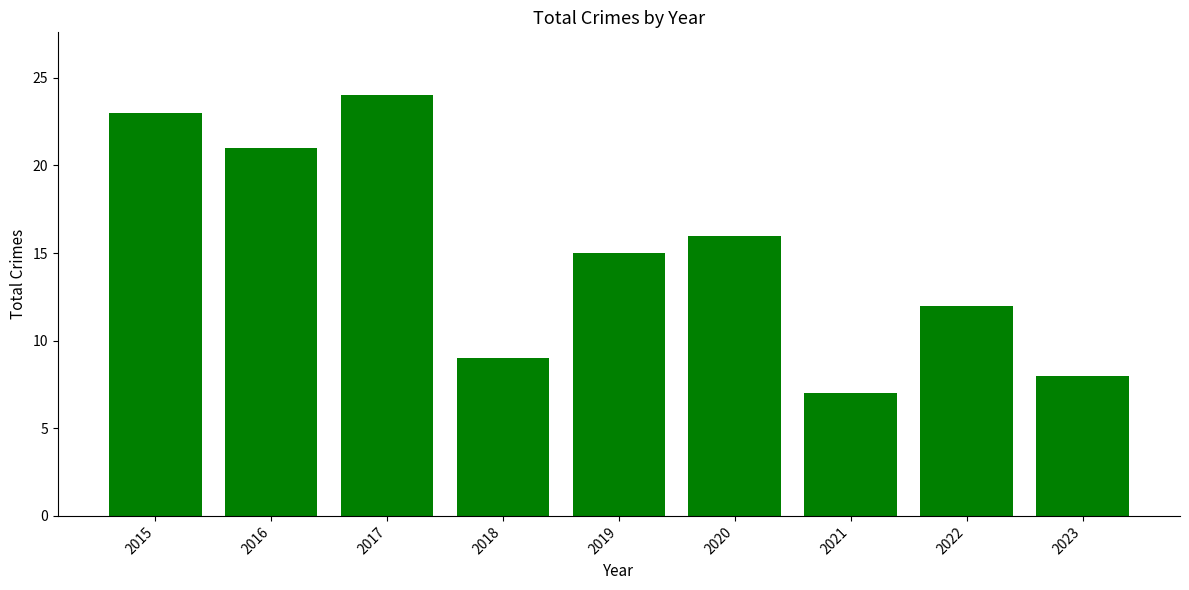

Is it true that the value at 2017 is 24?

True